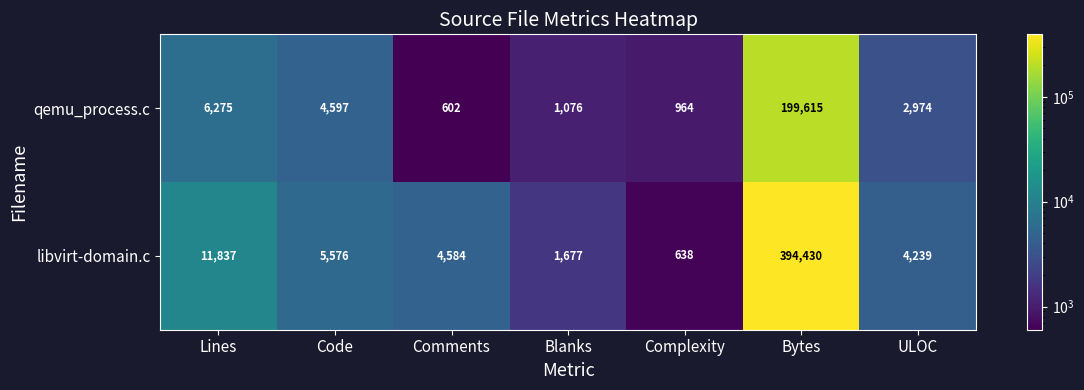

What is the sum of the qemu_process.c values at Blanks and Bytes?

200691